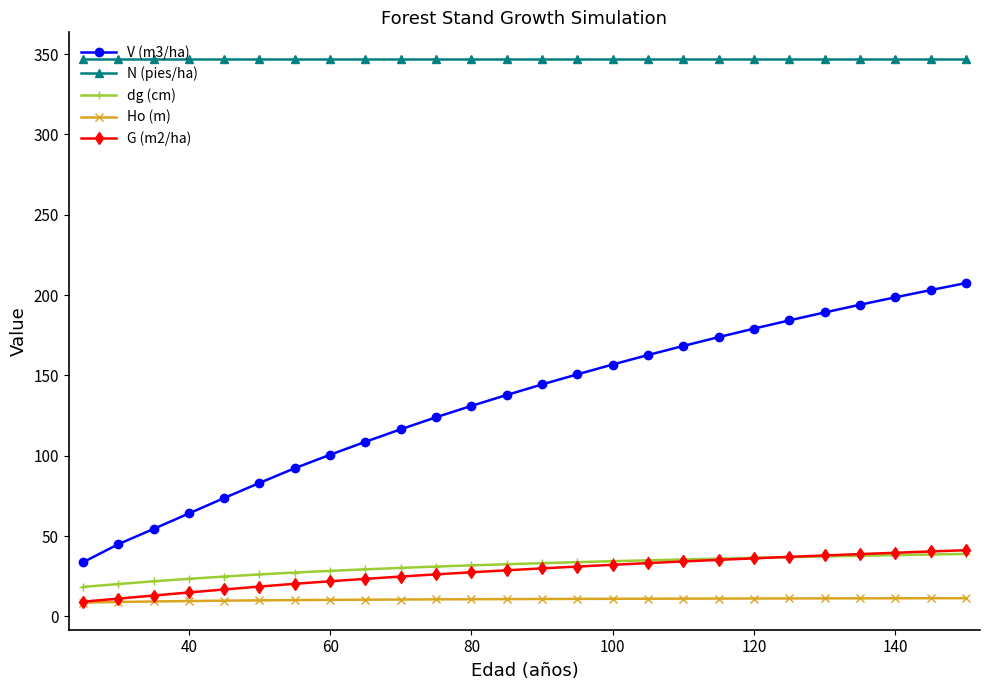

What is the difference between the maximum and minimum values in the dg (cm) series?

20.6